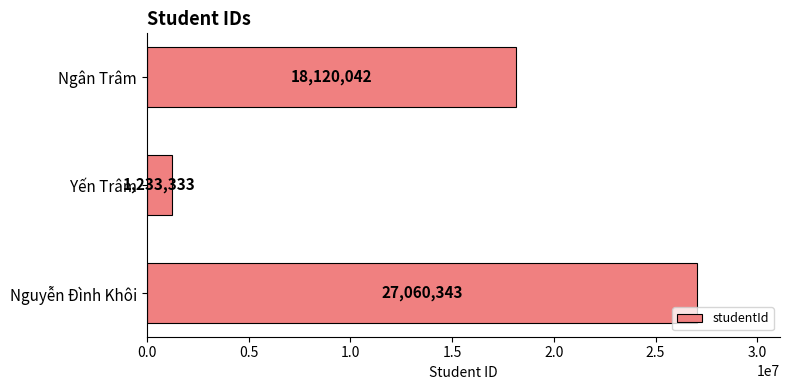

How many data points are less than 18120042?

1